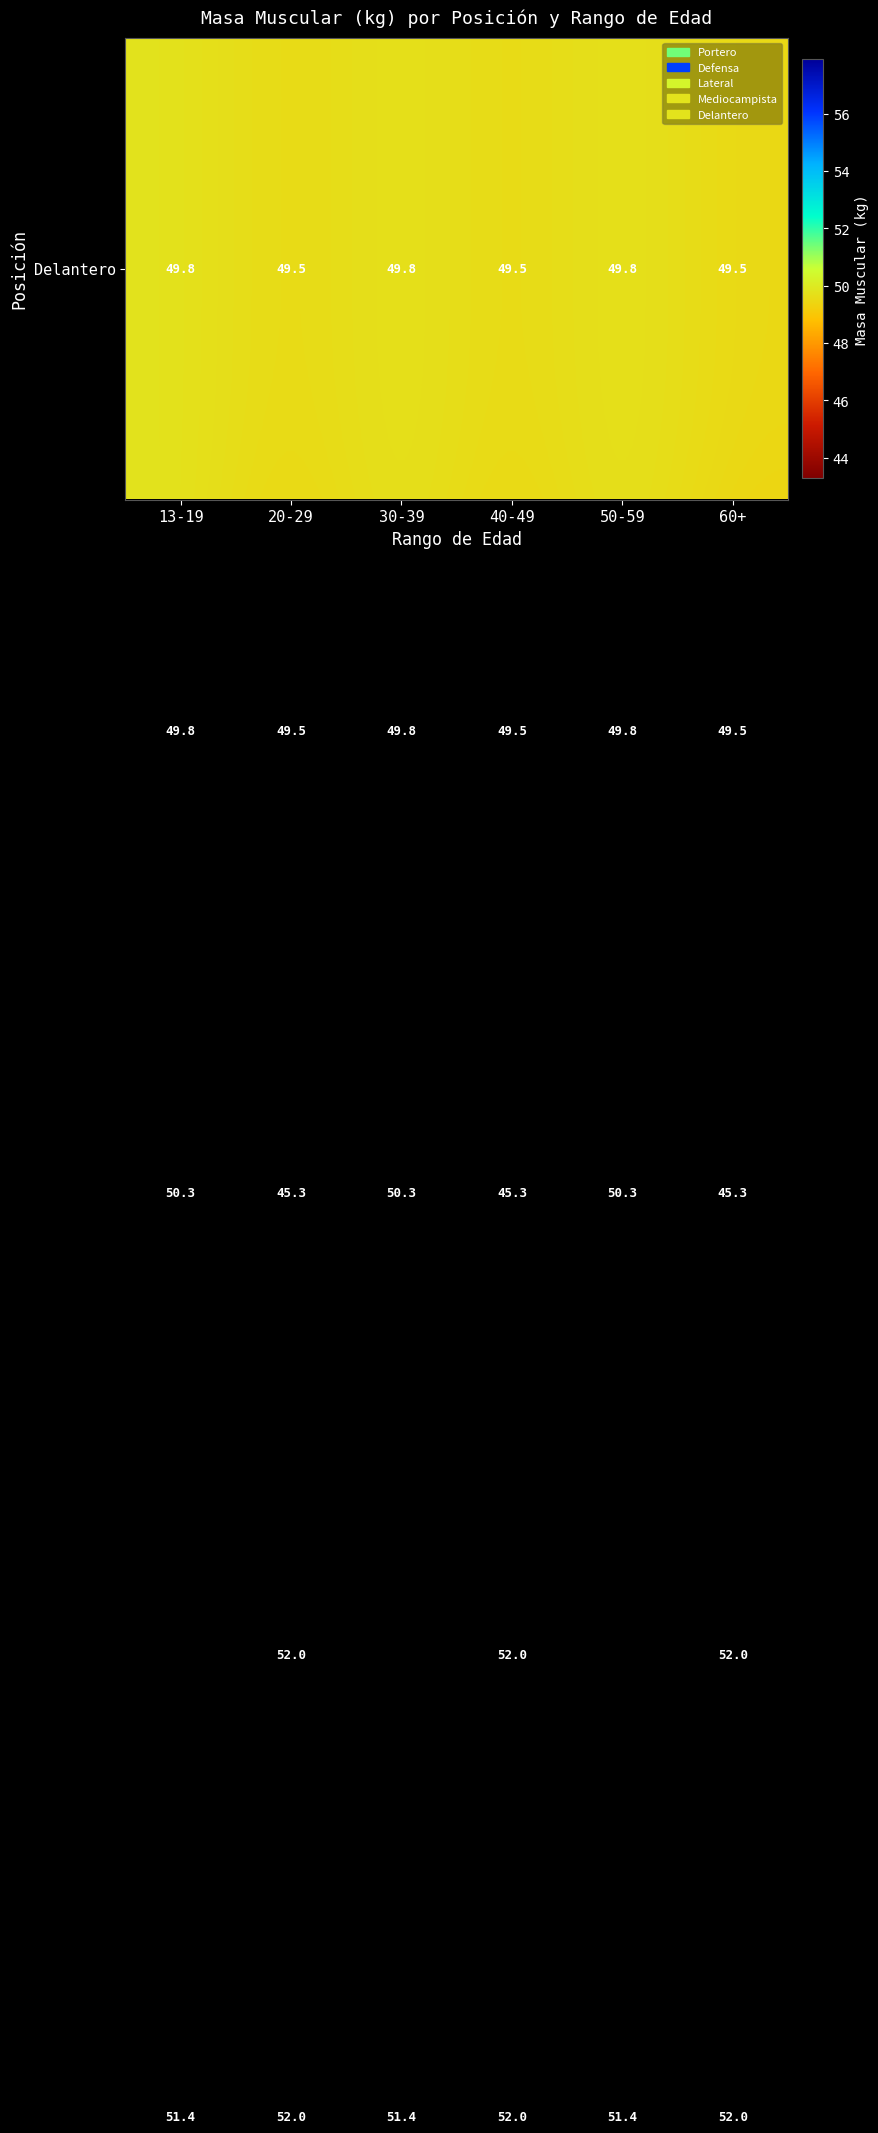

What is the spread (max minus min) of values at 13-19?

6.1